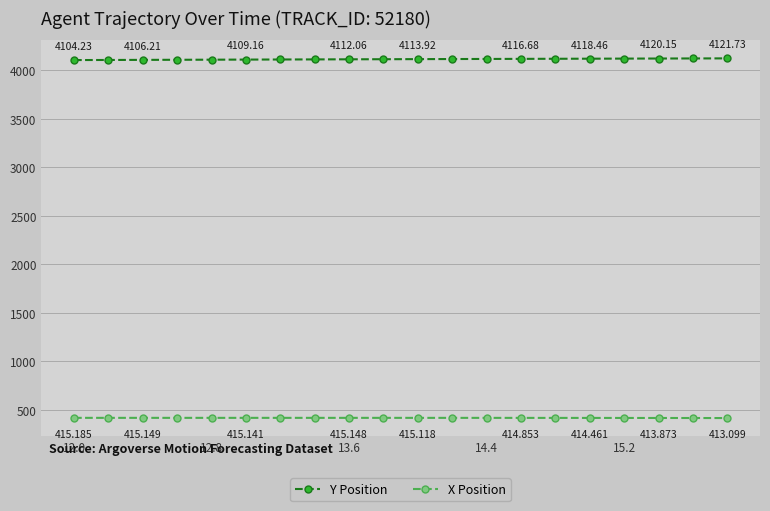

True or false: X Position and Y Position intersect in this chart.

False